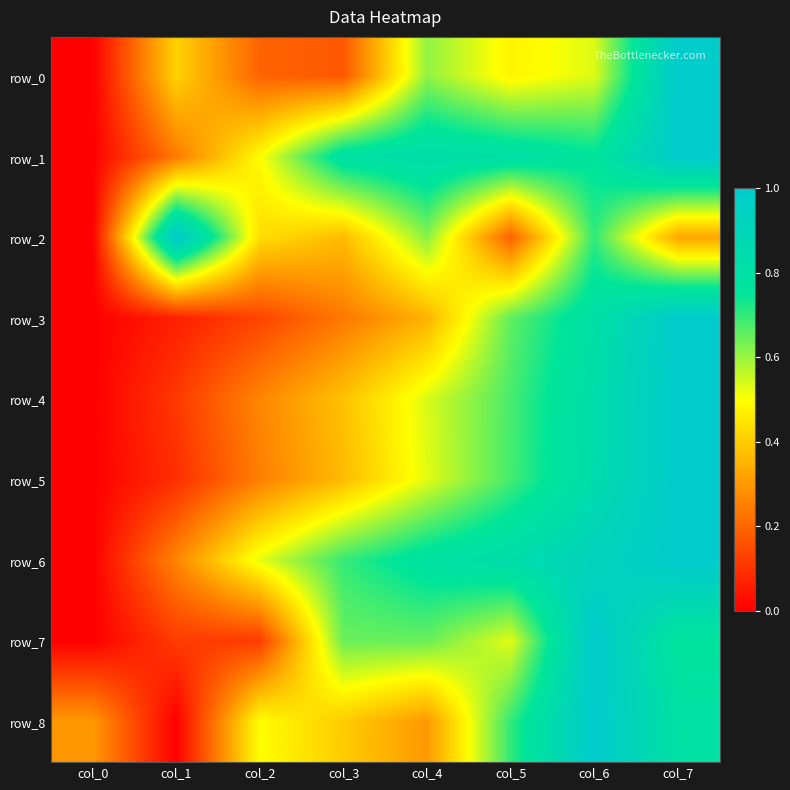

The value of row_4 at col_7 is 0.3. True or false?

False